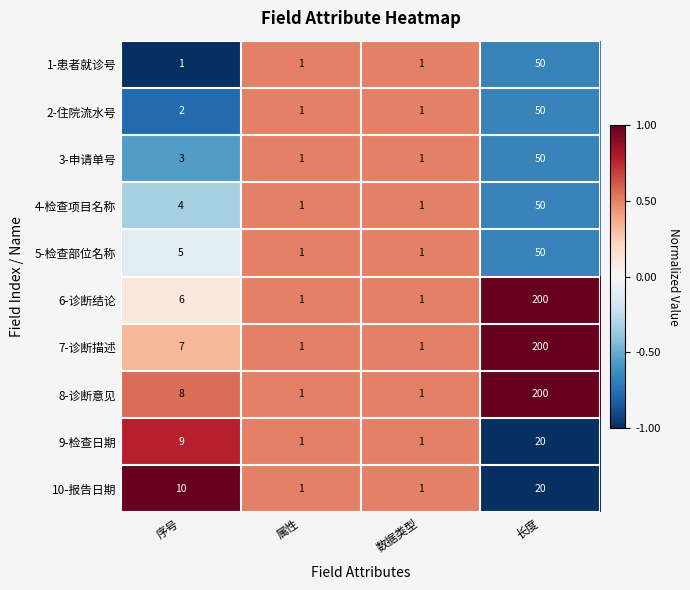

The 9-检查日期 series shows 1 at 数据类型. True or false?

True